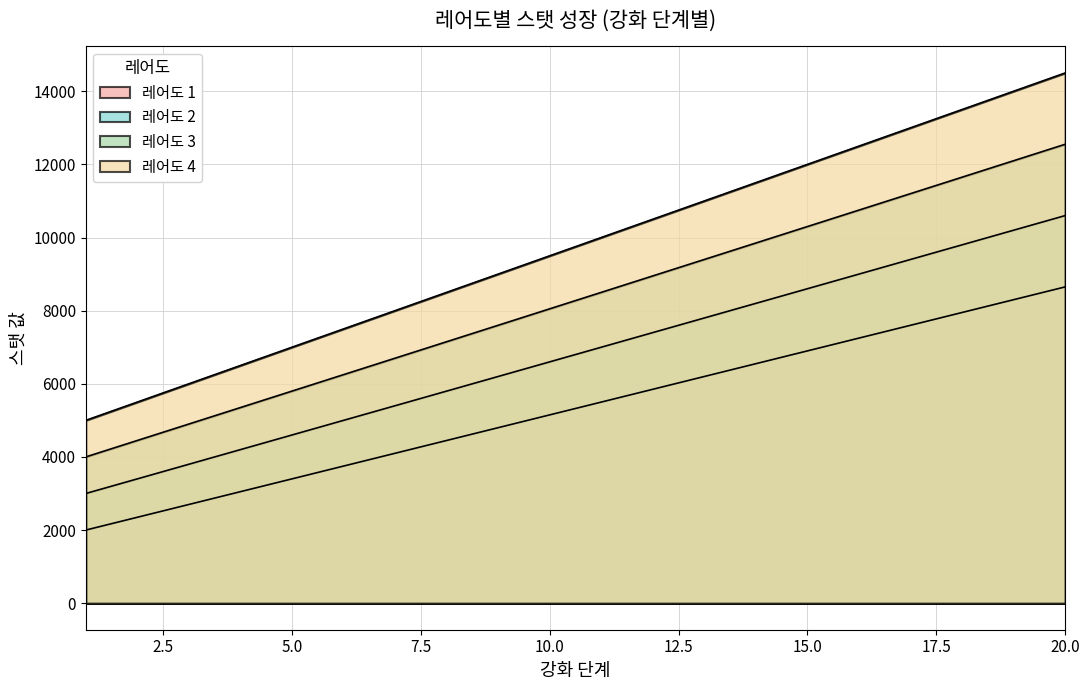

Which has a higher value, 1 or 20?

20